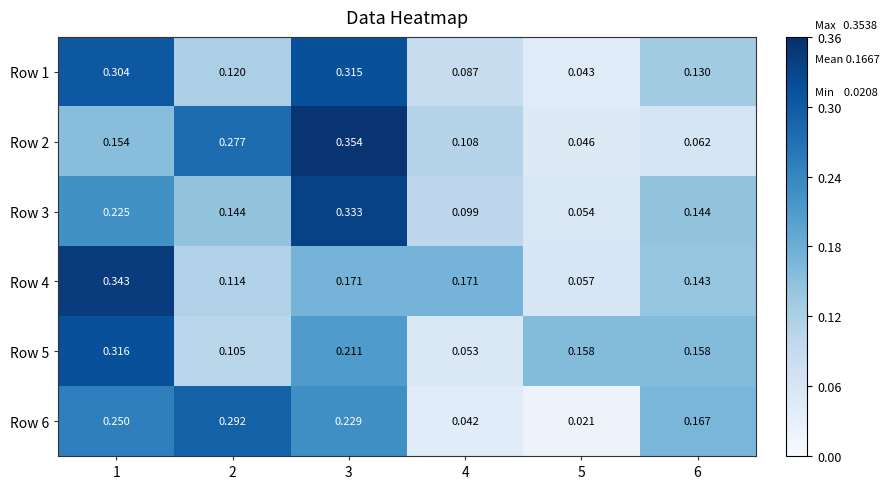

Which series changed the most between 1 and 2?

Row 4